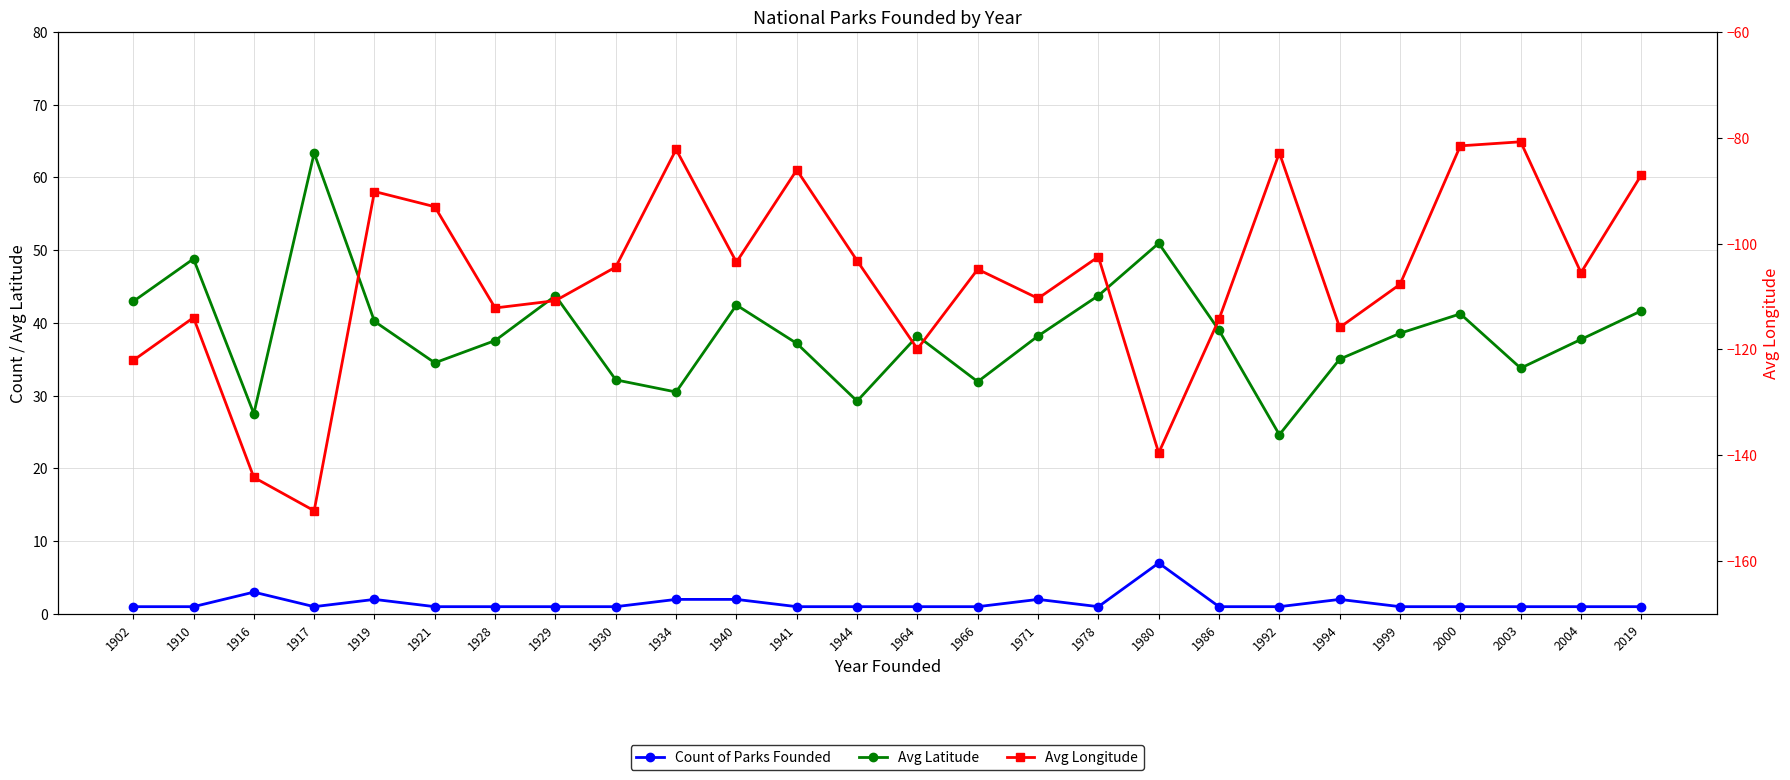

Where does the Avg Latitude series first go above 38?

1902